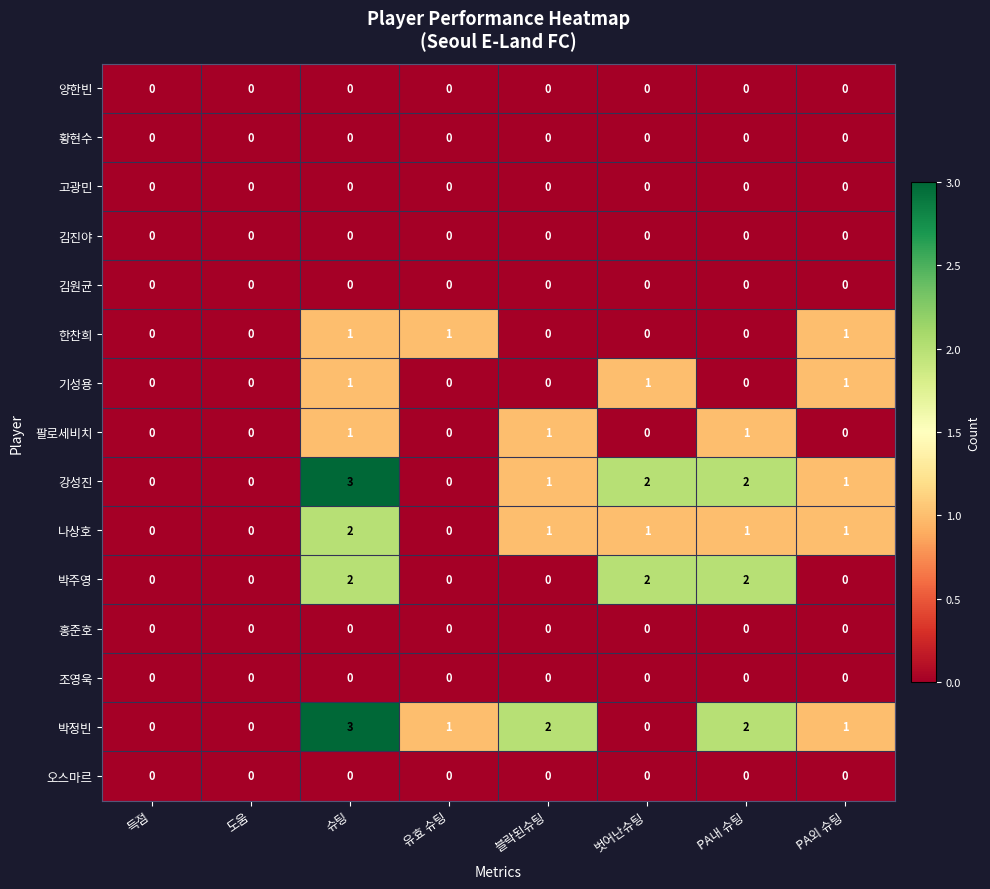

Is it true that 오스마르 equals 0 at PA내 슈팅?

True